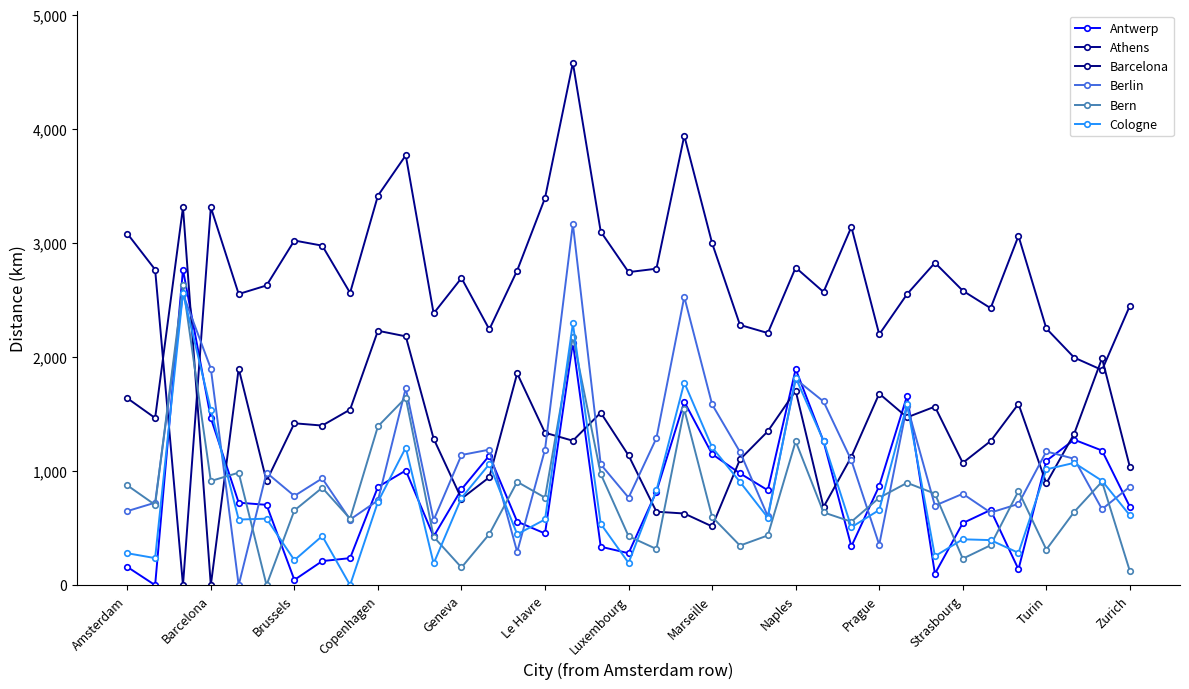

At how many categories does at least one series exceed 979?

37